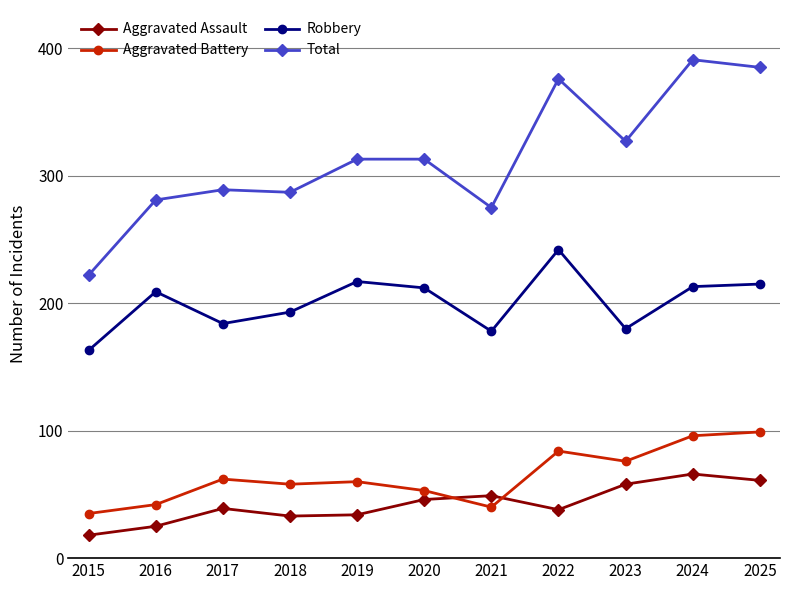

True or false: Robbery has a value of 143 at 2024.

False